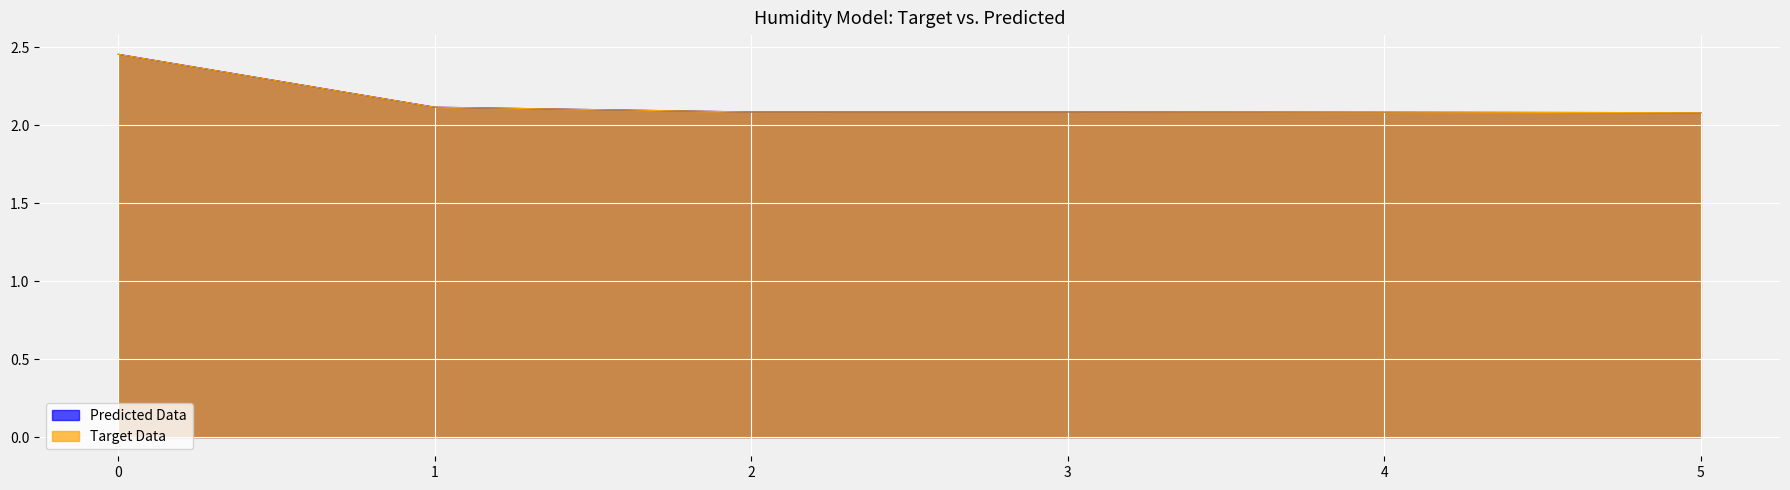

True or false: Target Data and Predicted Data cross at least once.

False